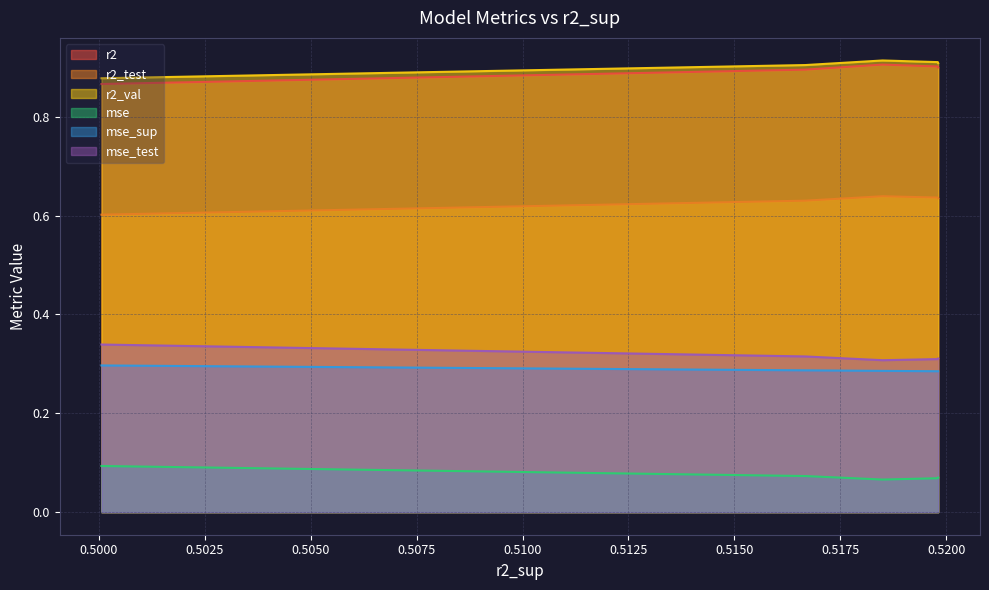

What are all the series names shown in the legend?

r2, r2_test, r2_val, mse, mse_sup, mse_test